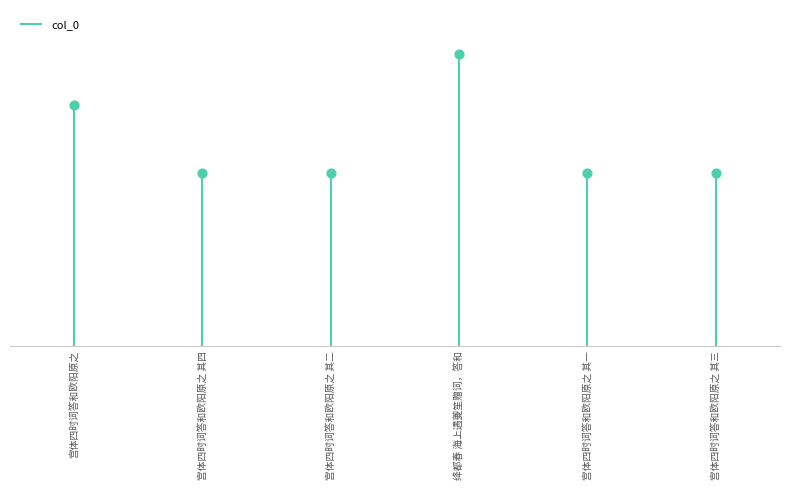

What is the change in value from 宫体四时词答和欧阳原之 to 宫体四时词答和欧阳原之 其四?

-195146